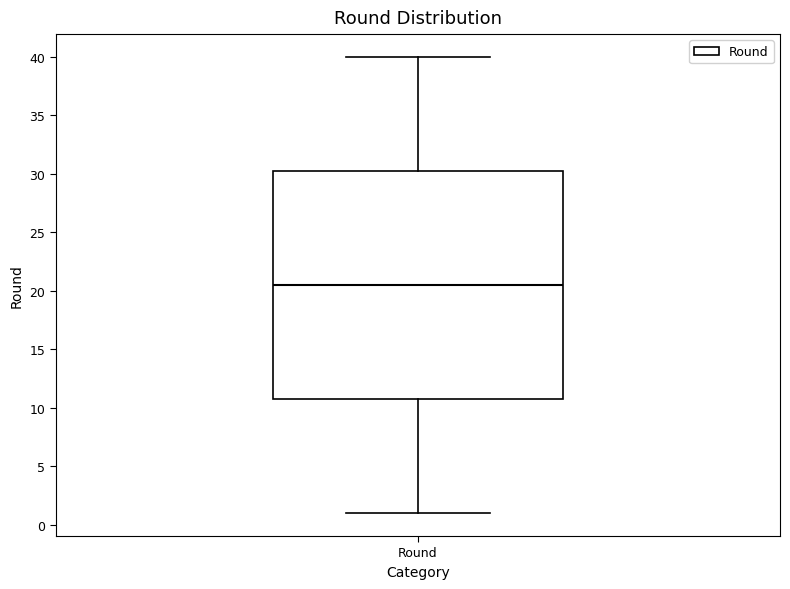

Transcribe this box plot: give where the median line is, the range the box spans, and where the two whiskers end, as read against the y-axis. The values are not printed on the chart, so give them approximately, as read against the axis.

median 20.5, box 11.0 to 30.5, whiskers 1.0 to 40.0